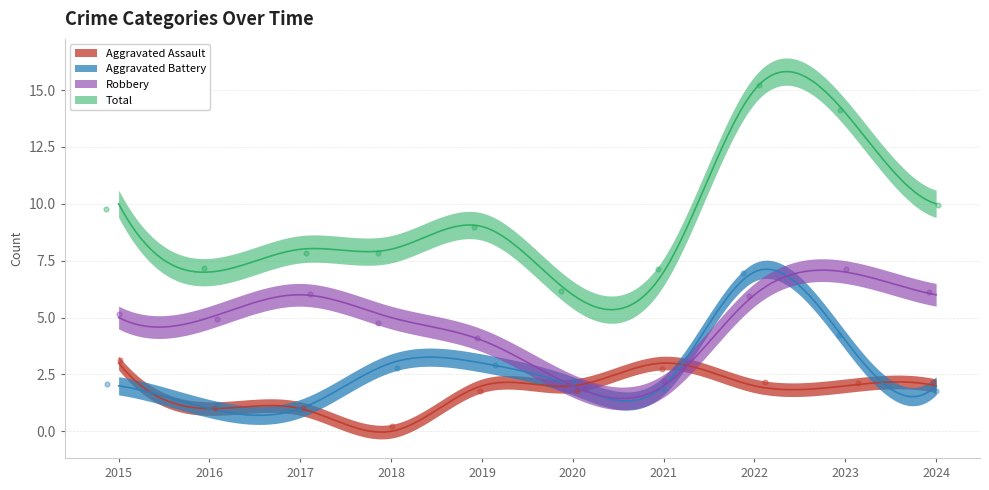

What is the total value across all series at 2024?

20.0